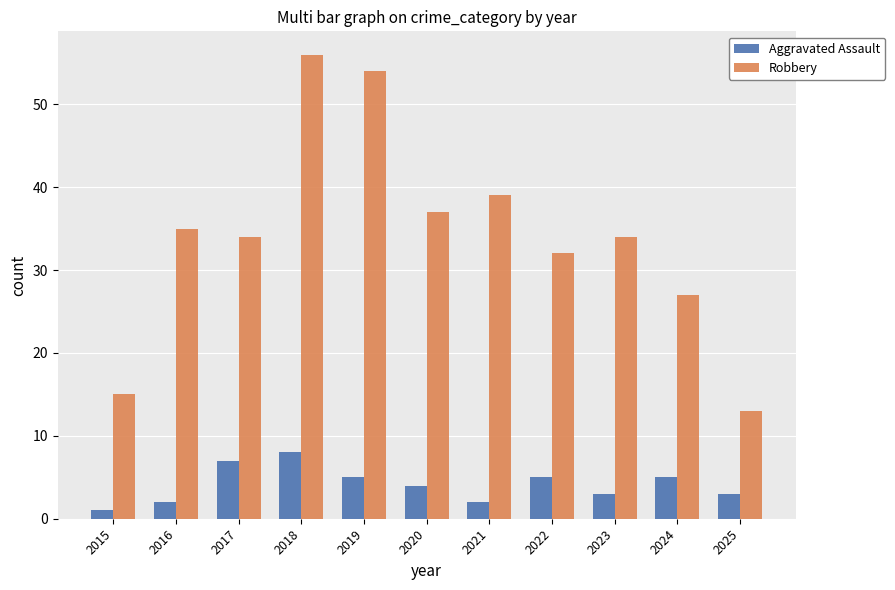

What is the sum of all Aggravated Assault values?

45